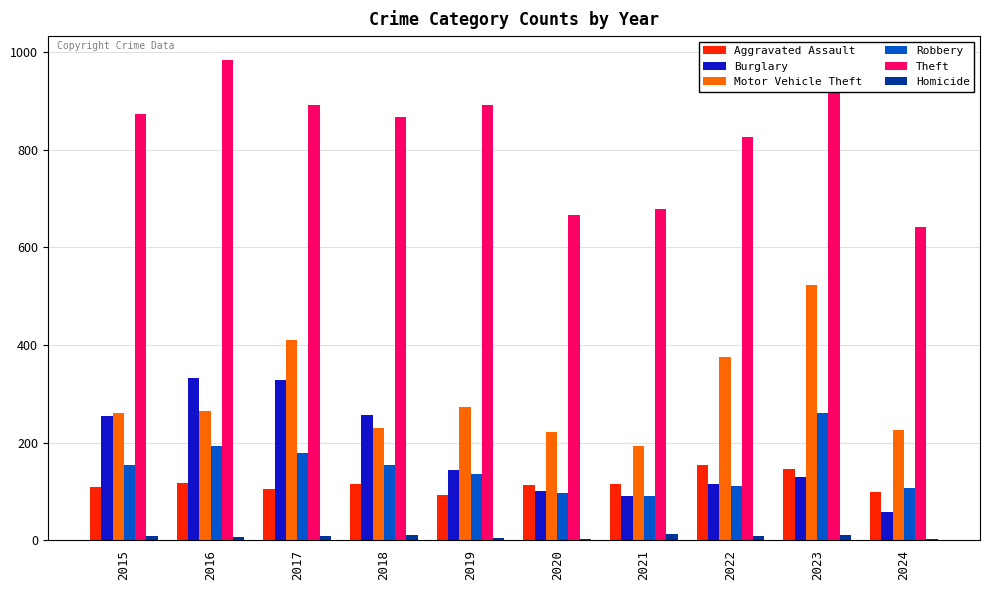

What is the sum of all Robbery values?

1483